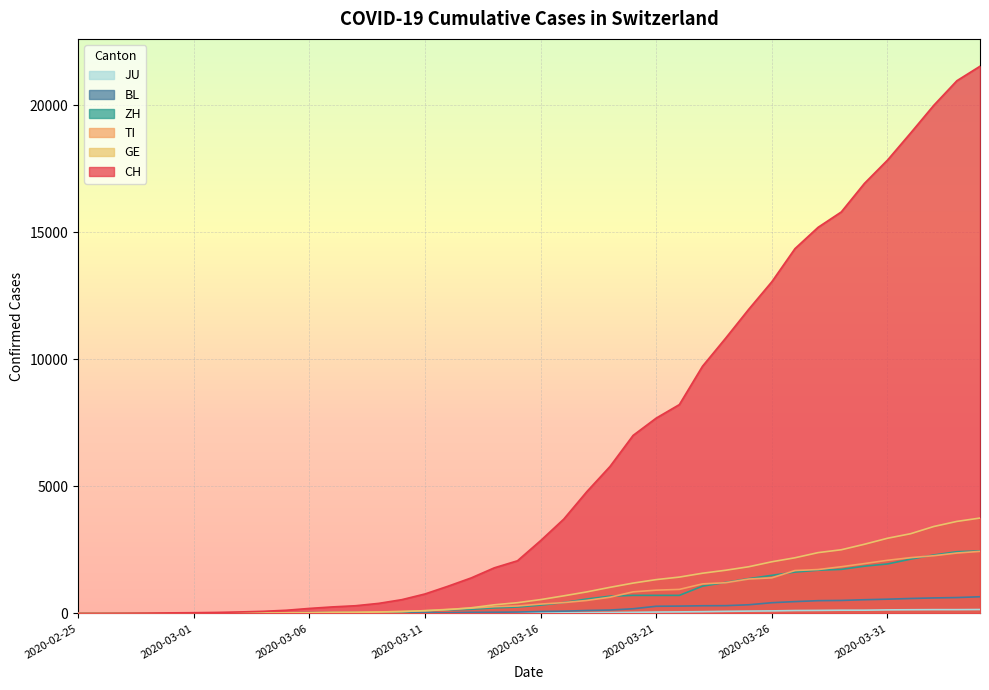

How many lines are shown in the chart?

6